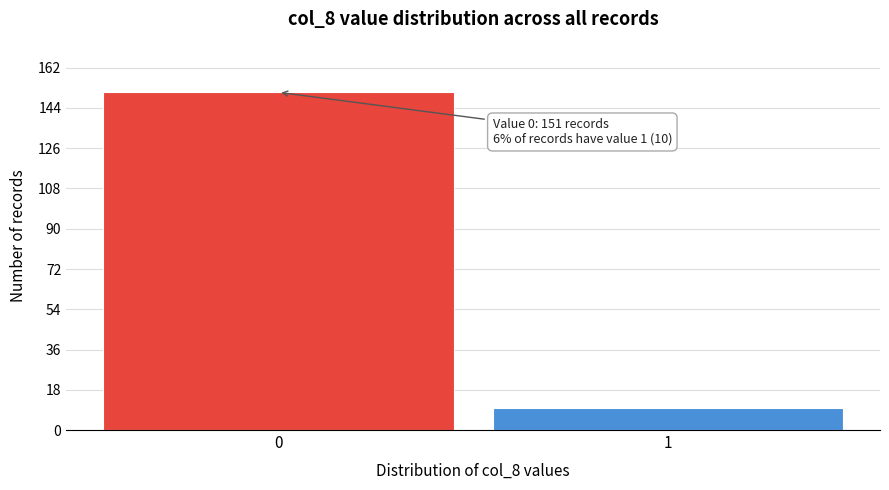

Reading left to right, transcribe all the data shown in this chart.

0=151	1=10